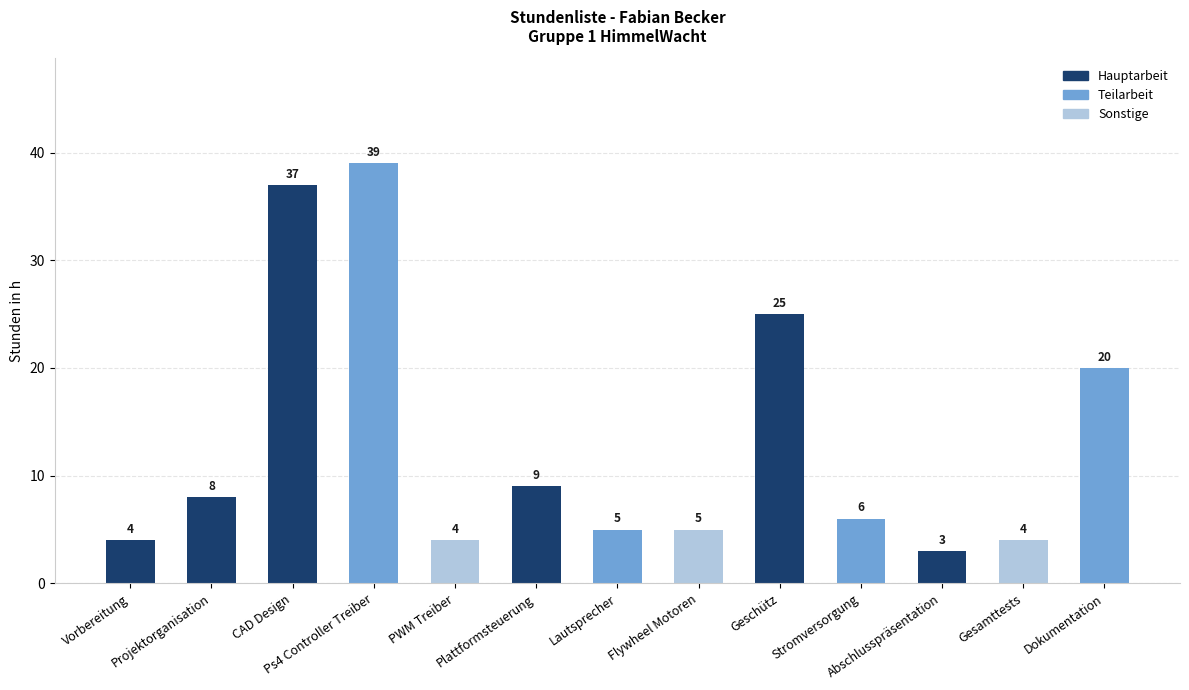

What is the label of the 12th bar from the left?

Gesamttests